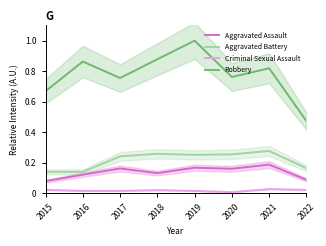

What is the value of the Aggravated Assault point at the 3rd from the left?

0.2